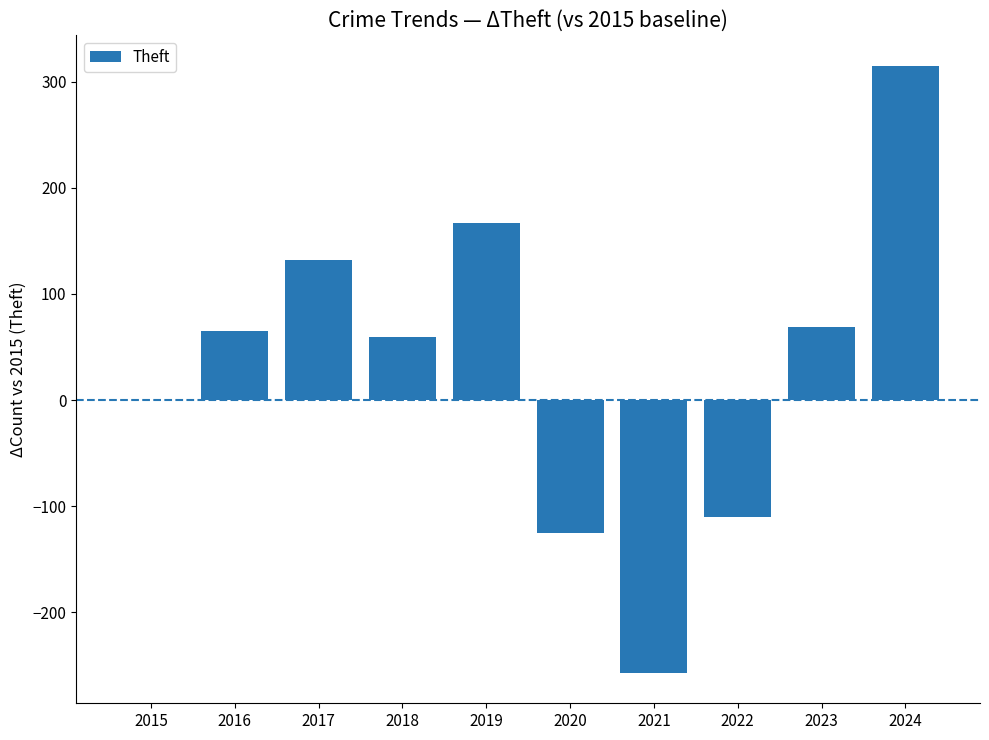

Which category has the highest value across all series?

2024